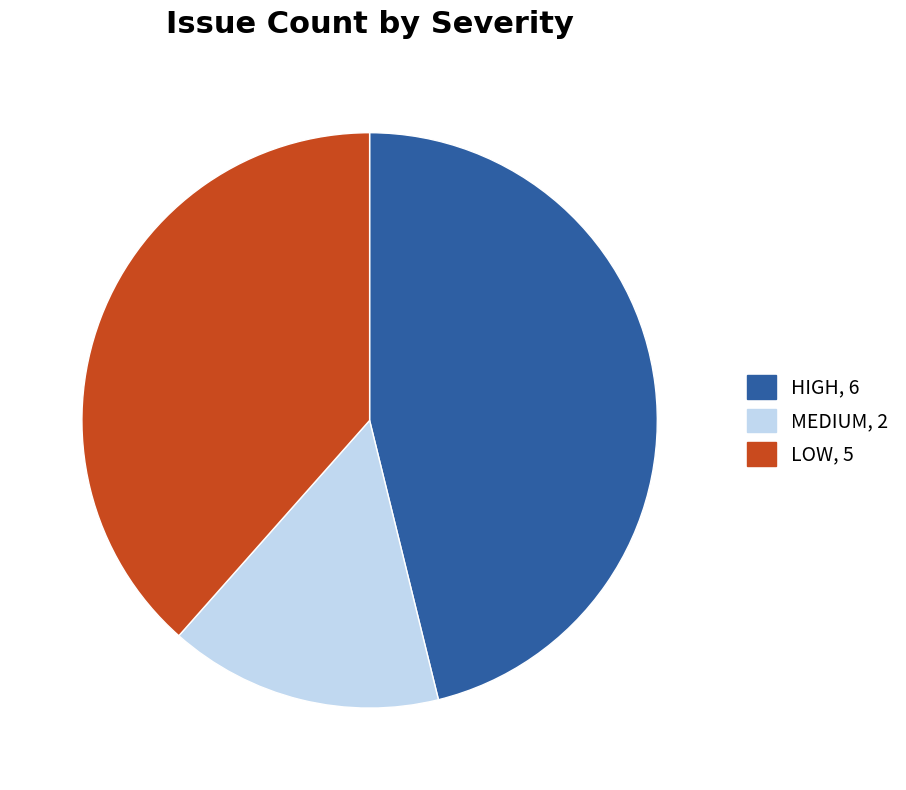

Count the number of slices in the pie.

3